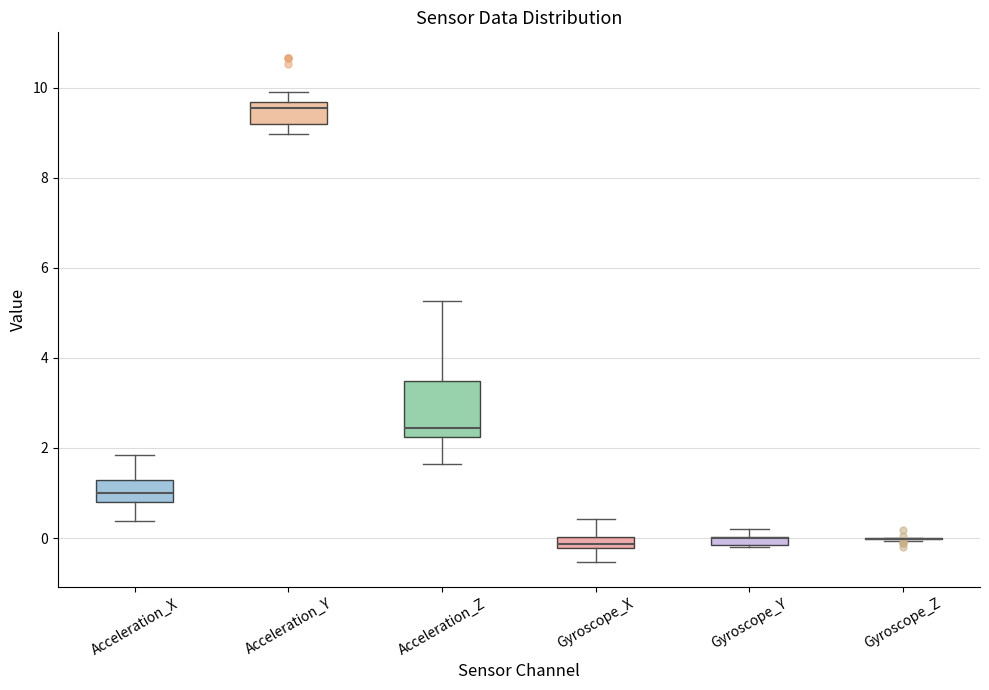

Where does the lower whisker of the box for Acceleration_Y end on the y-axis? The values are not printed on the chart, so give them approximately, as read against the axis.

9.0